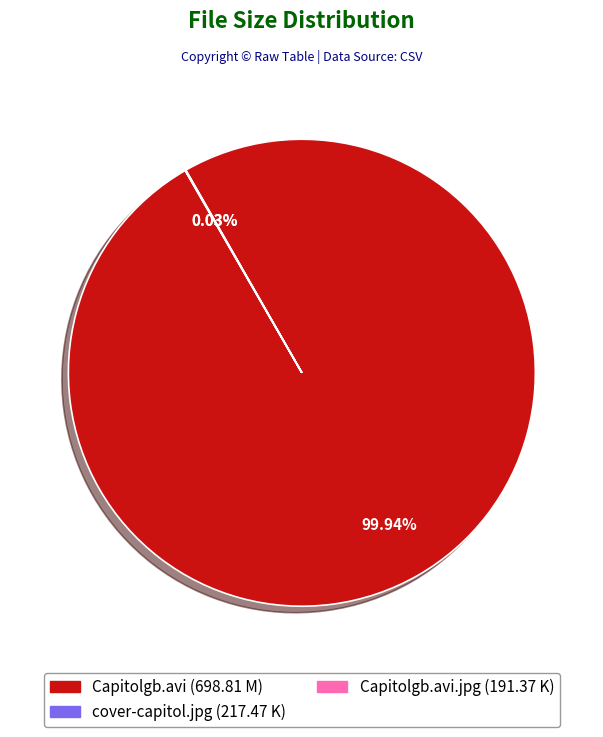

Is there a majority slice in this chart?

Yes